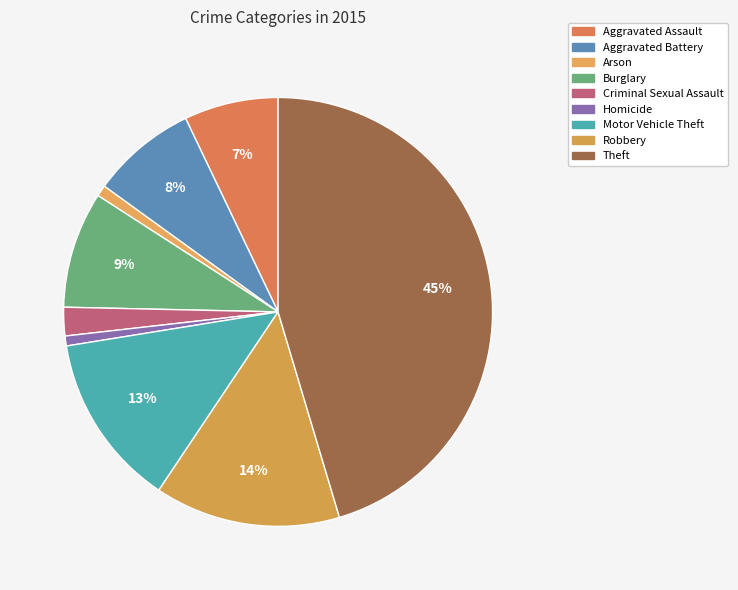

Is it true that Theft is 35% of the pie?

False